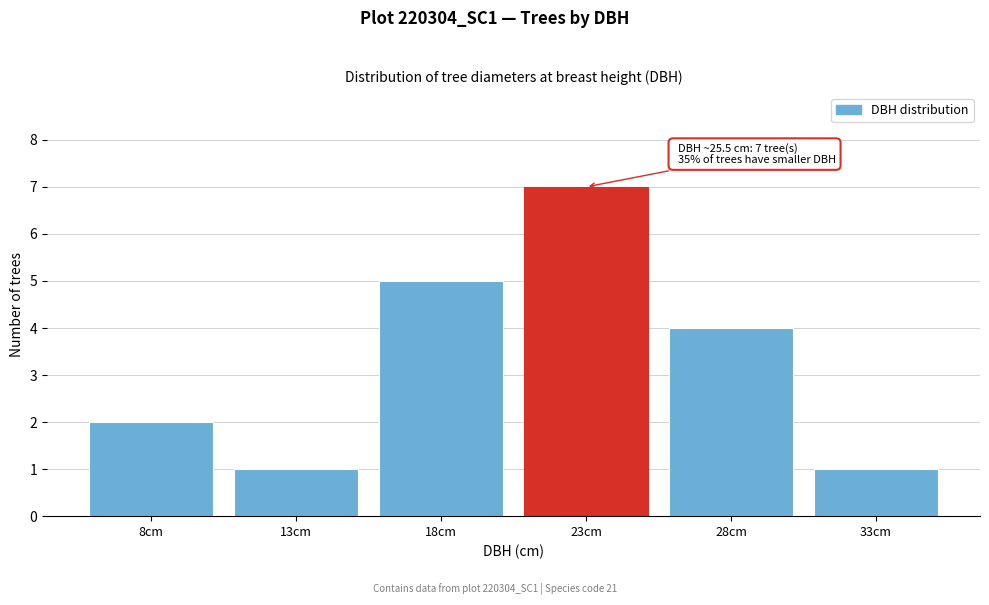

Reading left to right, what are all the values shown in this chart?

8cm=2	13cm=1	18cm=5	23cm=7	28cm=4	33cm=1